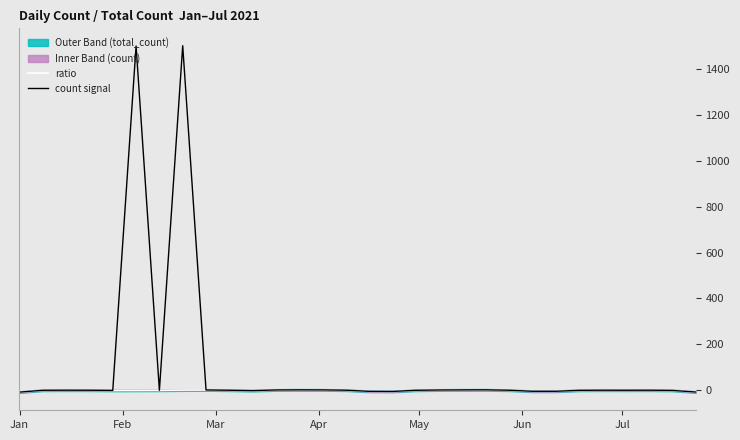

Reading left to right, list all the values displayed in this chart.

ratio: -8.0	0.0	0.4	0.2	-0.6	-0.4	-0.1	1.0	1.4	0.2	-1.6	1.4	1.9	1.7	0.4	-4.6	-5.1	-0.1	1.3	1.8	2.0	0.2	-4.4	-4.4	-0.2	0.4	0.2	0.4	-0.6	-7.6
count signal: -8.0	0.0	0.4	0.2	-0.6	1499.6	-0.1	1501.0	1.4	0.2	-1.6	1.4	1.9	1.7	0.4	-4.6	-5.1	-0.1	1.3	1.8	2.0	0.2	-4.4	-4.4	-0.2	0.4	0.2	0.4	-0.6	-7.6